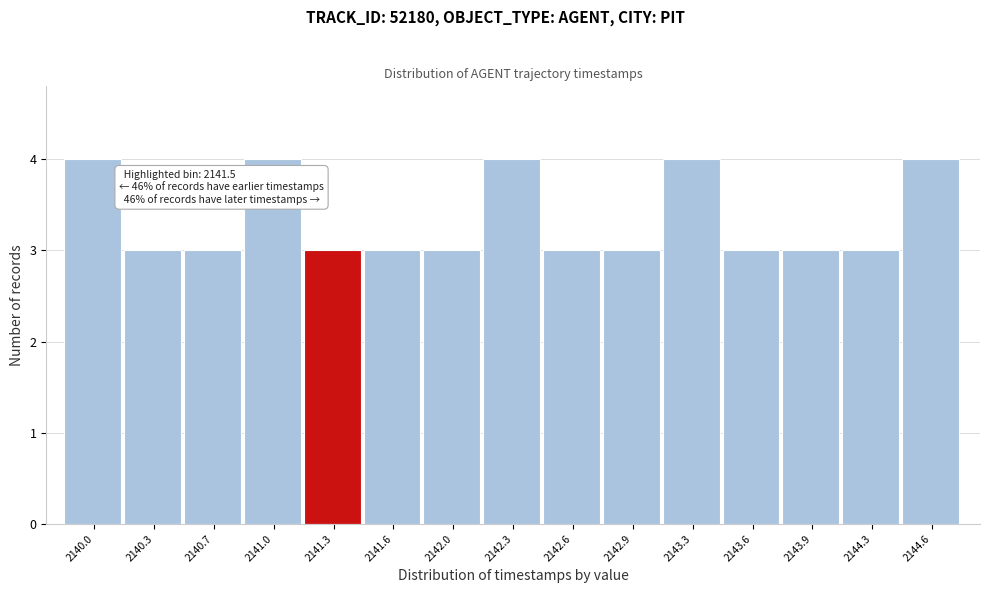

Reading right to left, extract all data points from this chart.

4	3	3	3	4	3	3	4	3	3	3	4	3	3	4